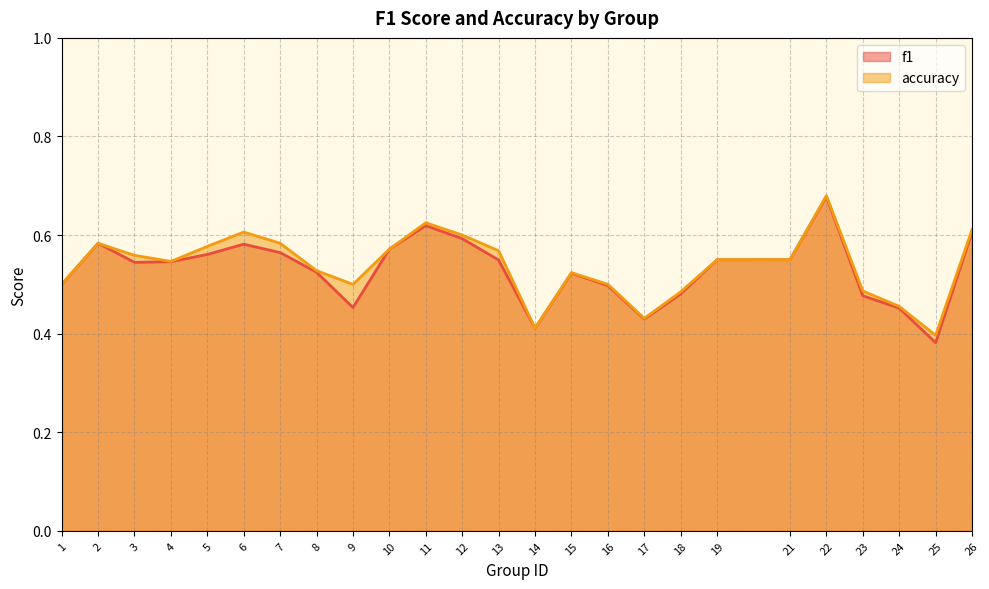

Which series has the largest range (max minus min)?

f1